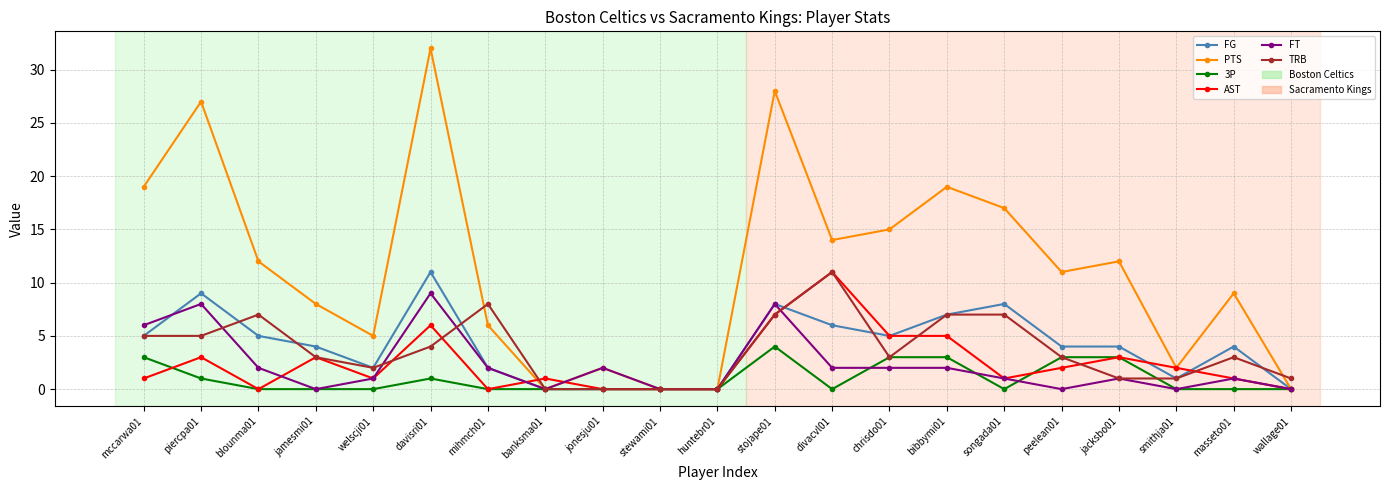

Is the value of TRB at jonesju01 greater than the value of PTS at welscji01?

No